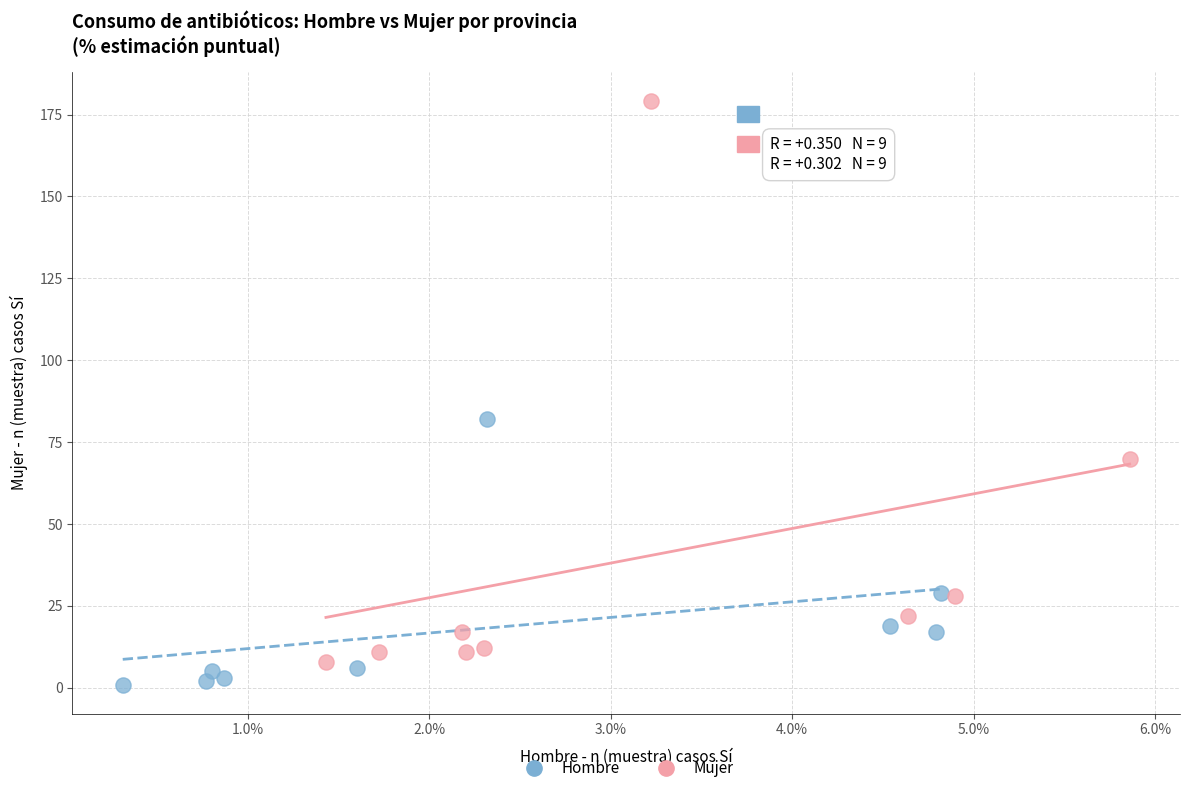

What are all the series names shown in the legend?

Hombre, Mujer